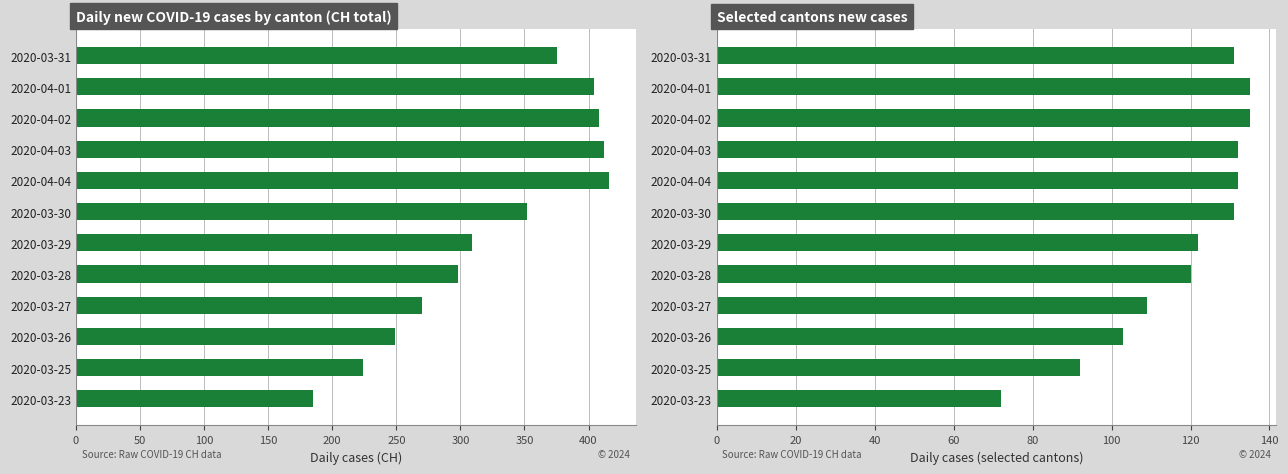

What is the change in value from 2020-04-02 to 2020-03-29?

-13